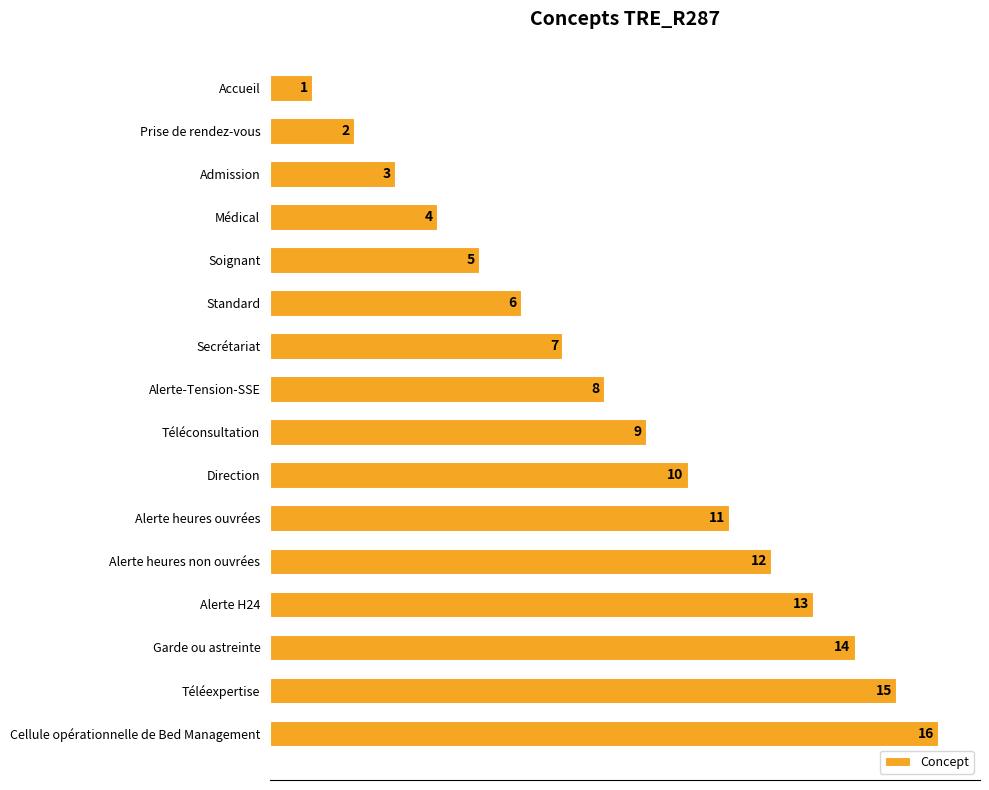

Count the number of data series in this chart.

1